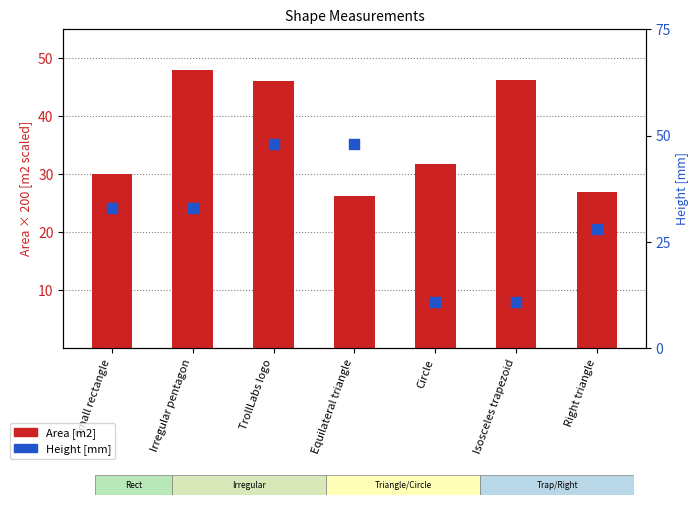

At which category is the sum across all series the highest?

TrollLabs logo